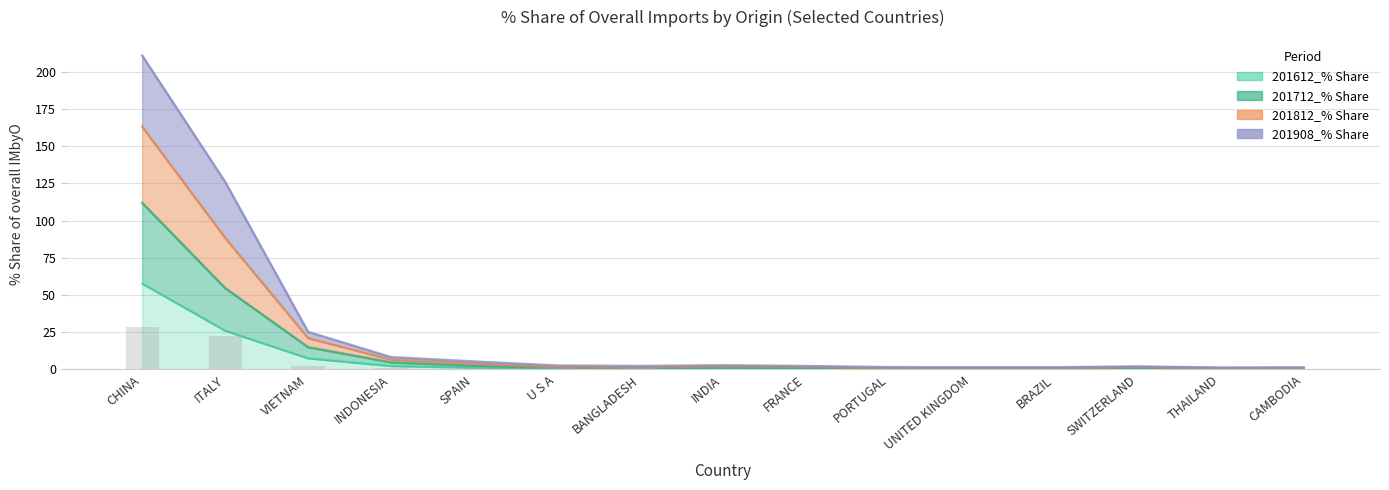

What are all the series names shown in the legend?

201612_% Share, 201712_% Share, 201812_% Share, 201908_% Share